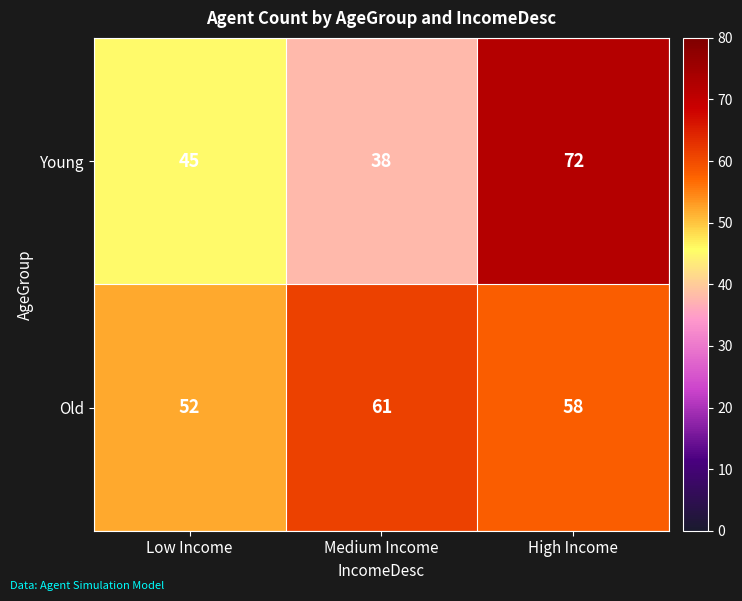

What is the average value of the Old series?

57